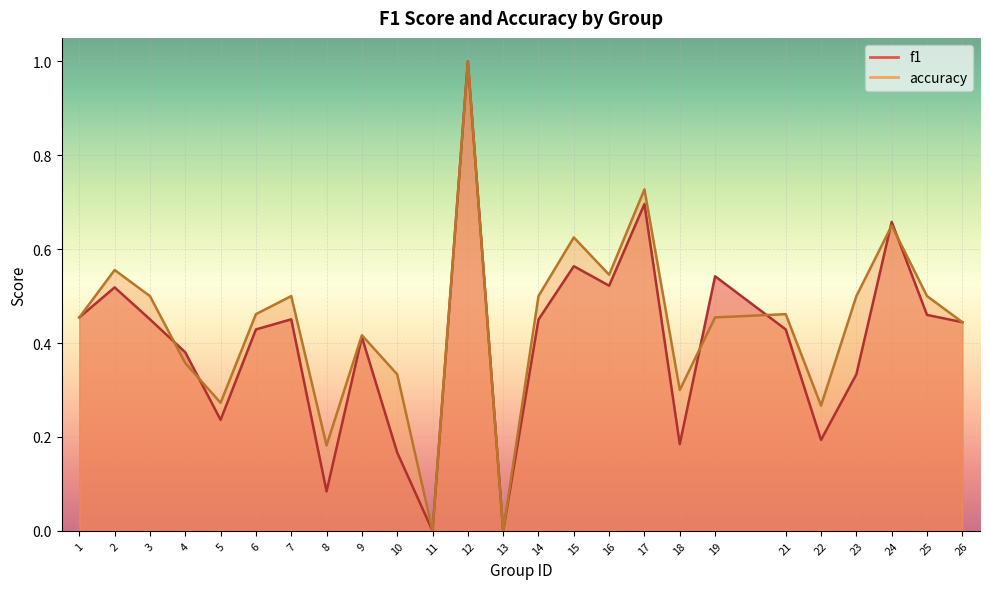

How many positive values does the accuracy series have?

23